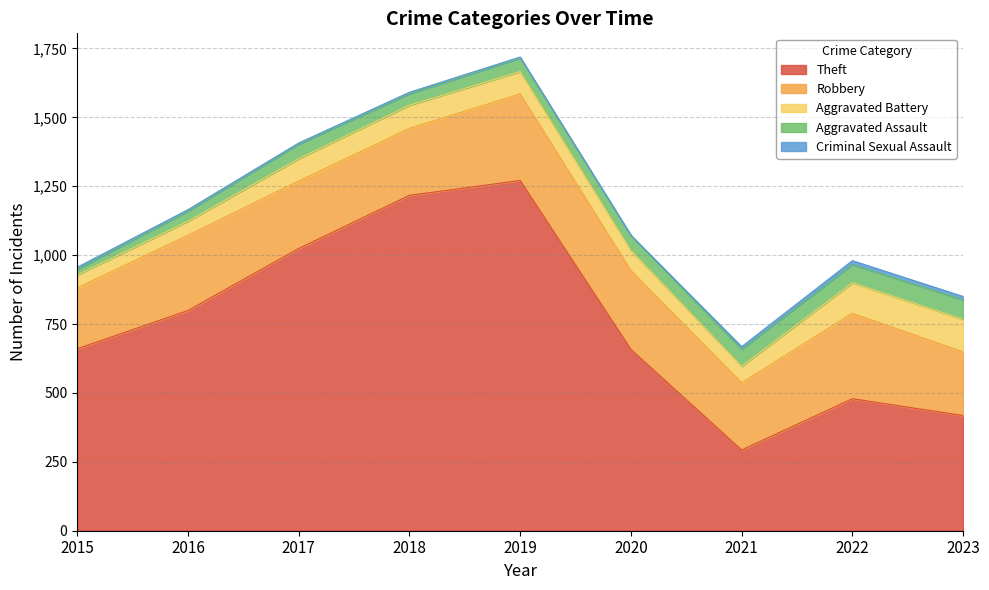

Where is the first local maximum for Criminal Sexual Assault?

2018